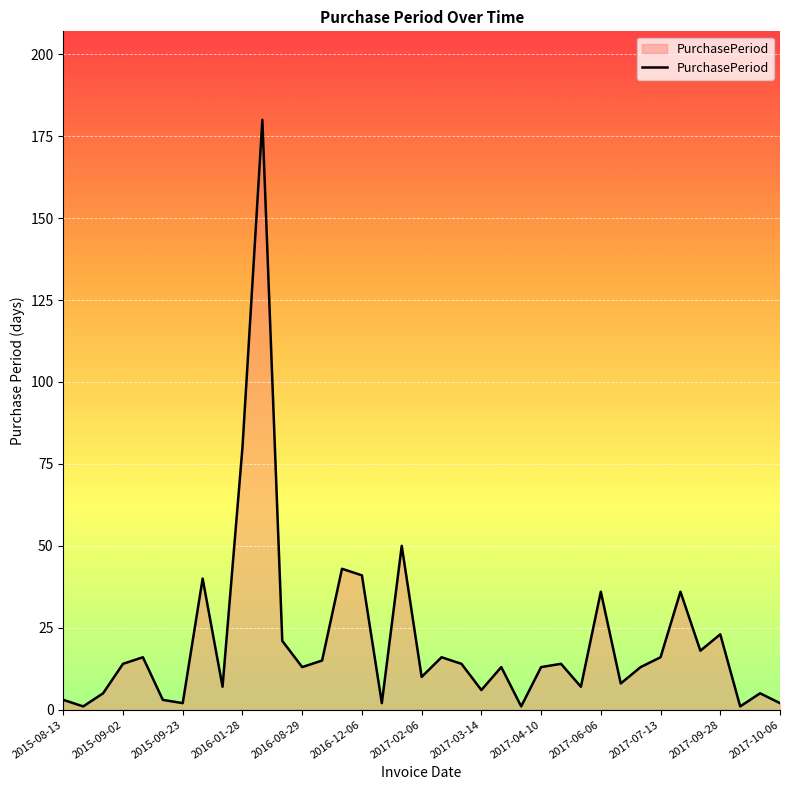

What is the smallest value displayed?

1